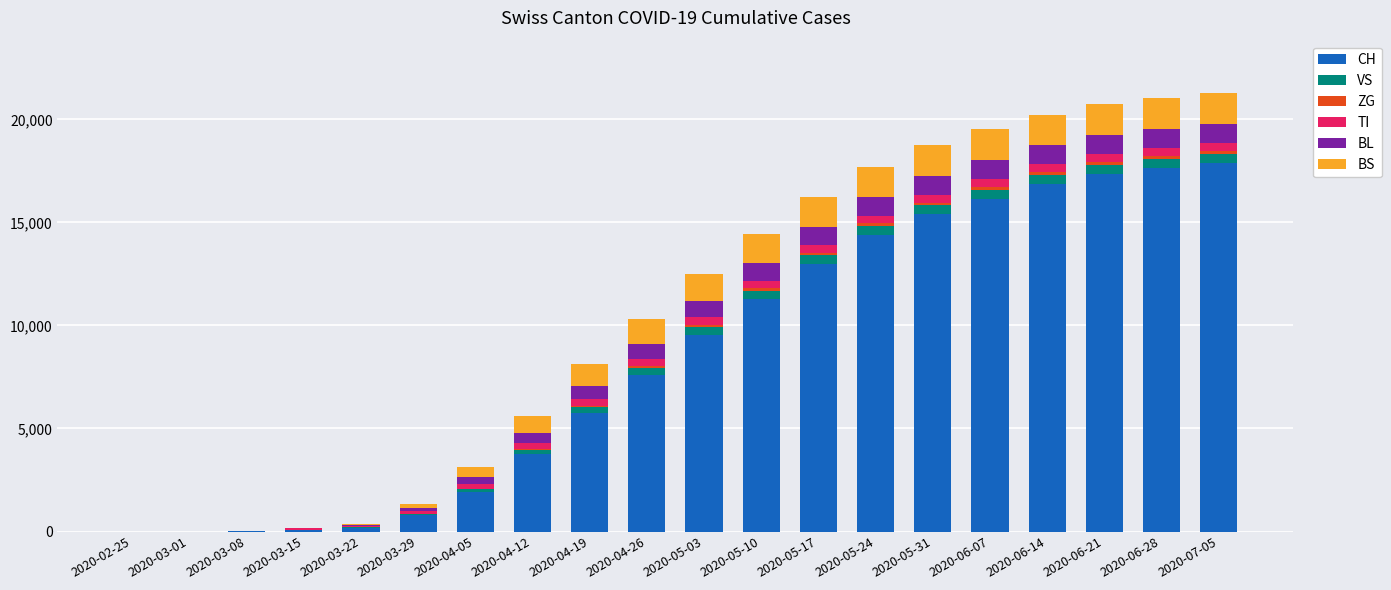

What is the sum of all CH values?

169523